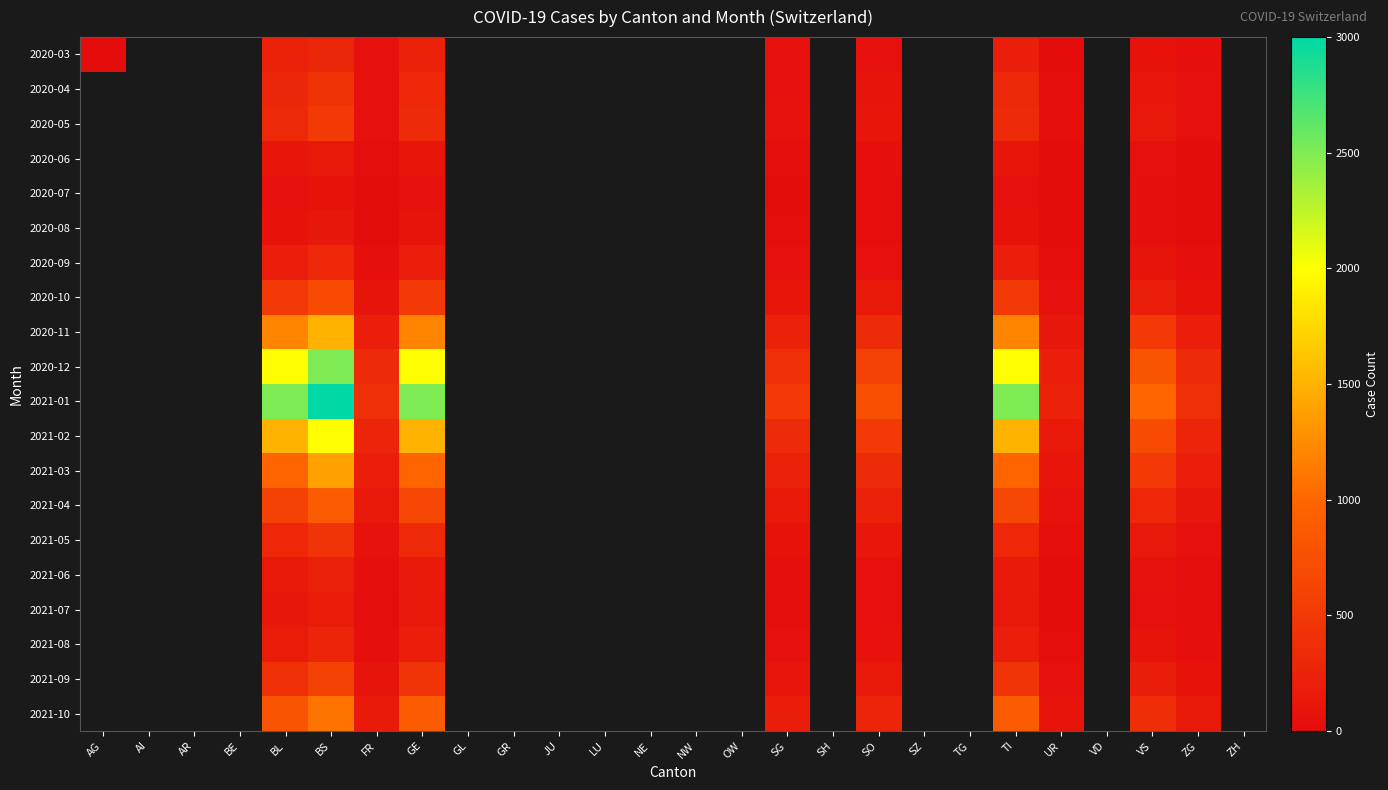

Which label corresponds to the largest value in the chart?

BS